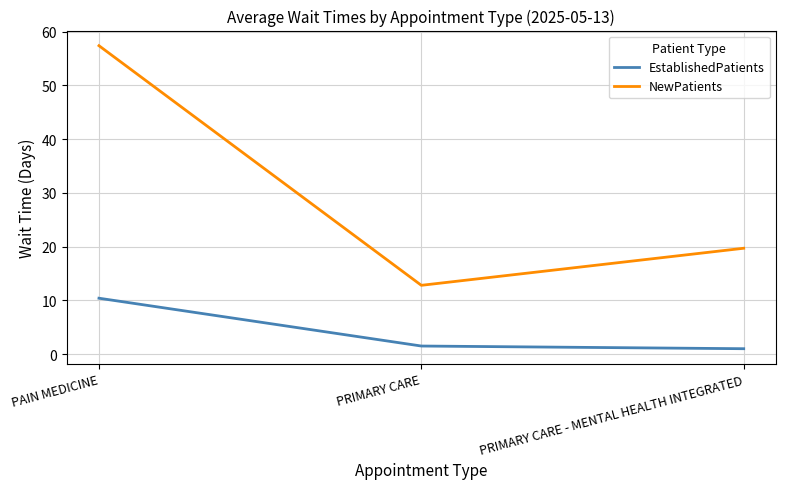

The NewPatients series shows 21.1 at PRIMARY CARE. True or false?

False